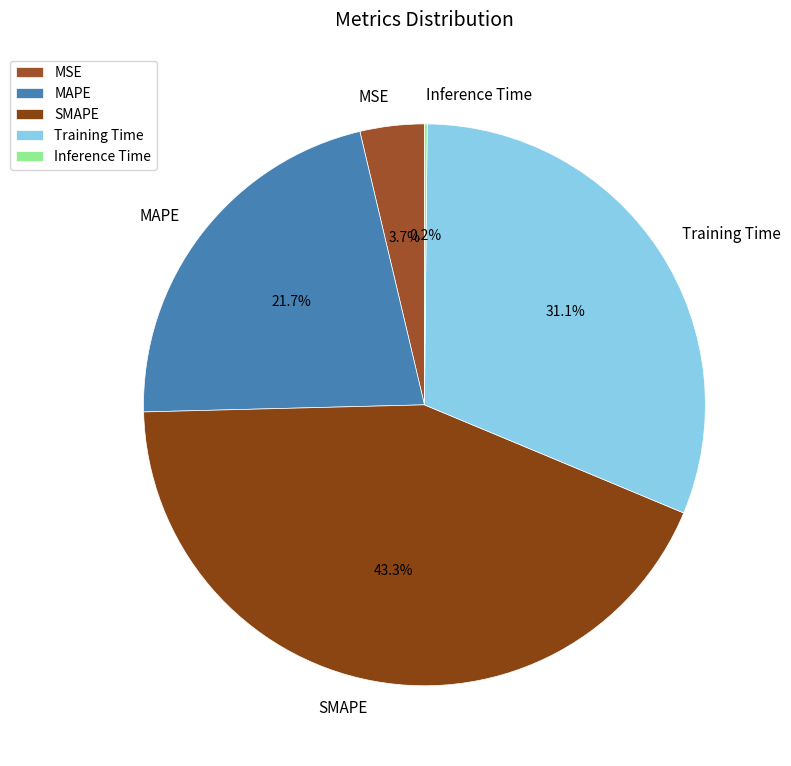

Is it true that SMAPE is 43% of the pie?

True